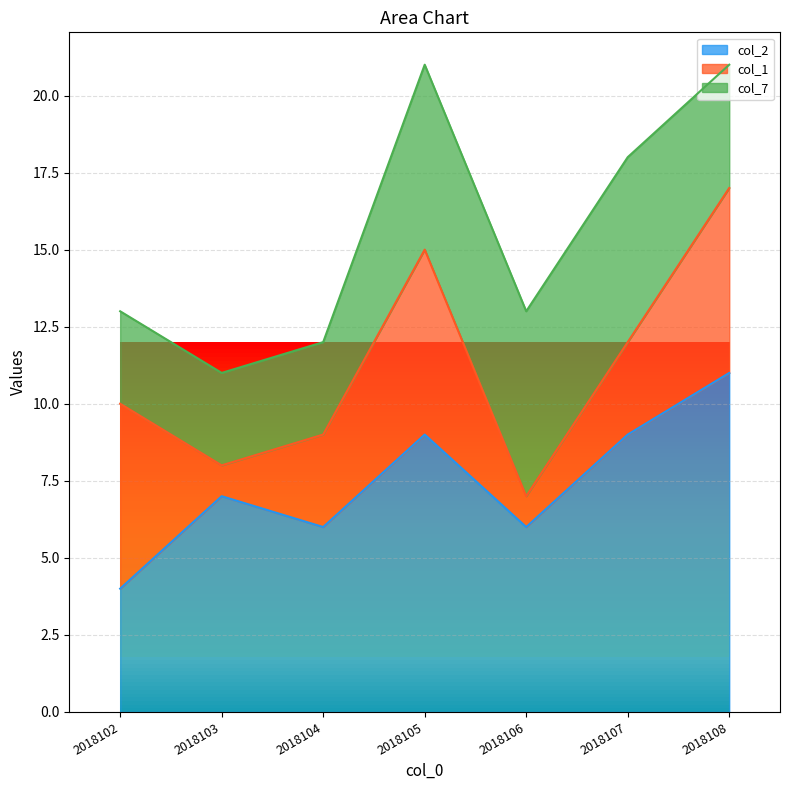

True or false: col_7 has a value of 4 at 2018104.

False